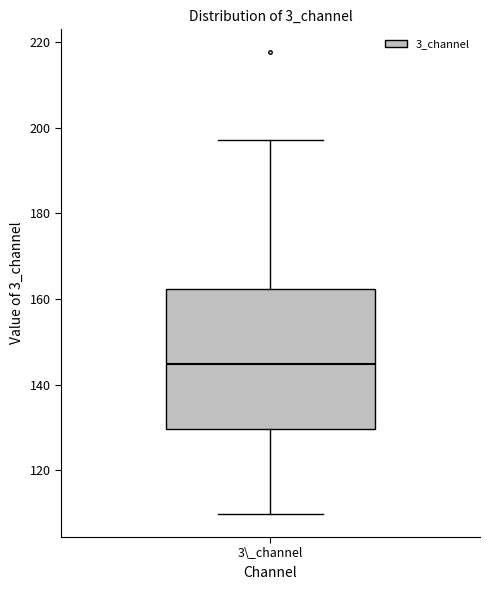

Transcribe this box plot: give where the median line is, the range the box spans, and where the two whiskers end, as read against the y-axis. The values are not printed on the chart, so give them approximately, as read against the axis.

median 144, box 130 to 162, whiskers 110 to 198